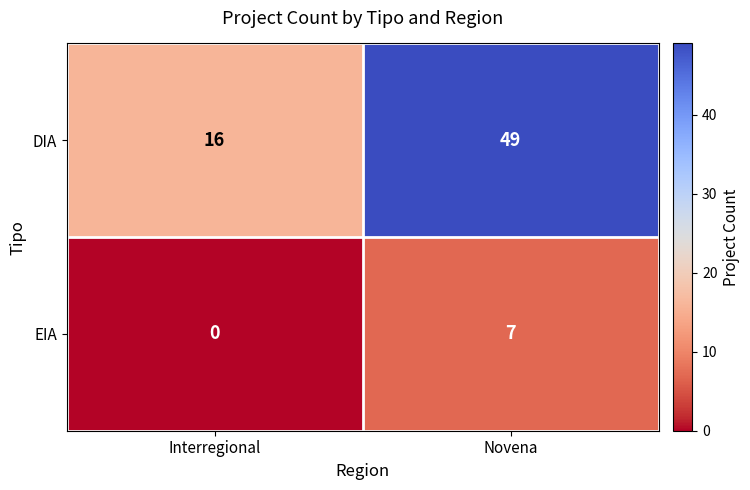

How many series are shown in this chart?

2